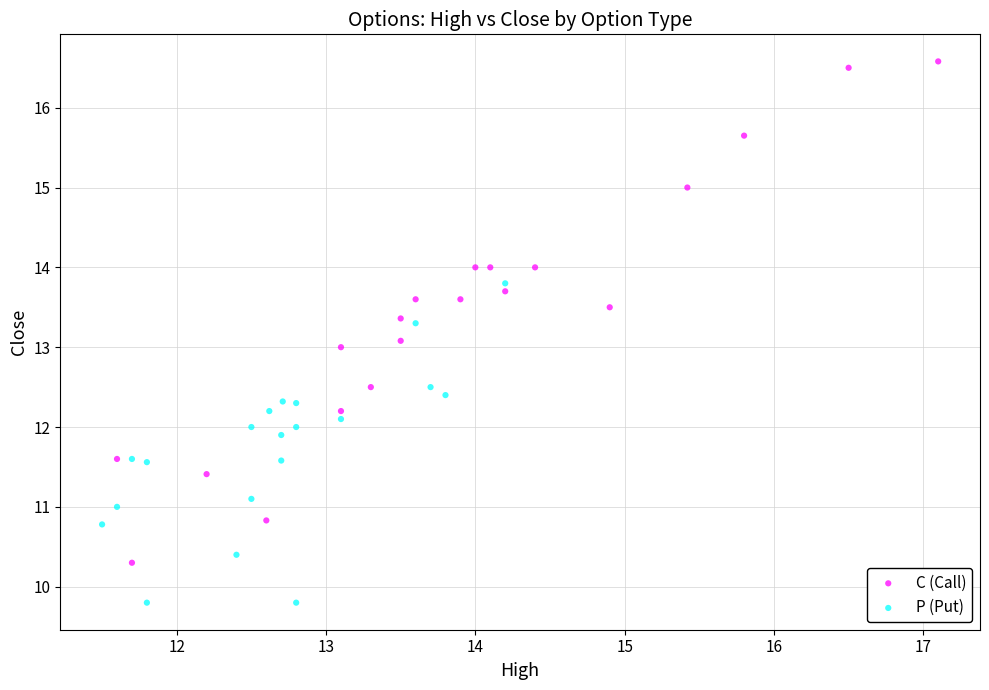

Which series has the widest spread of Y values?

C (Call)